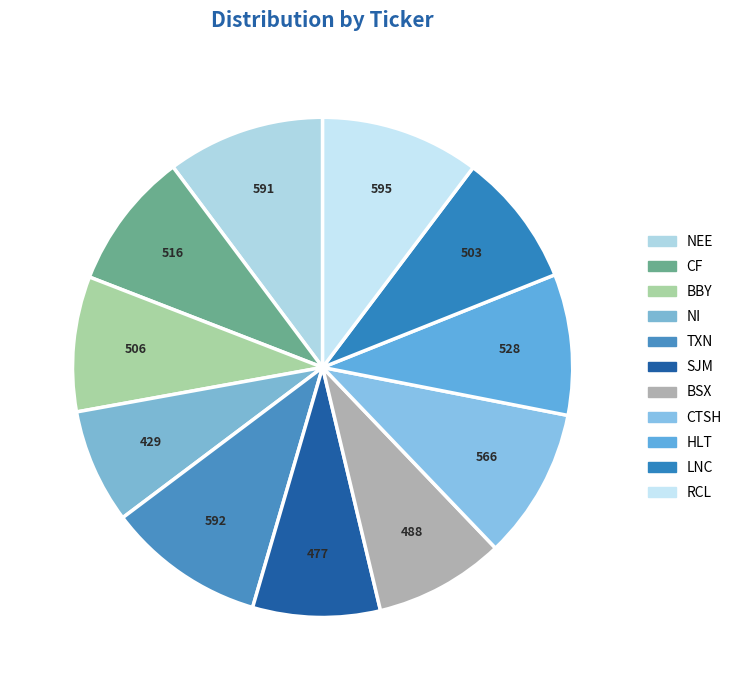

Count the number of slices in the pie.

11